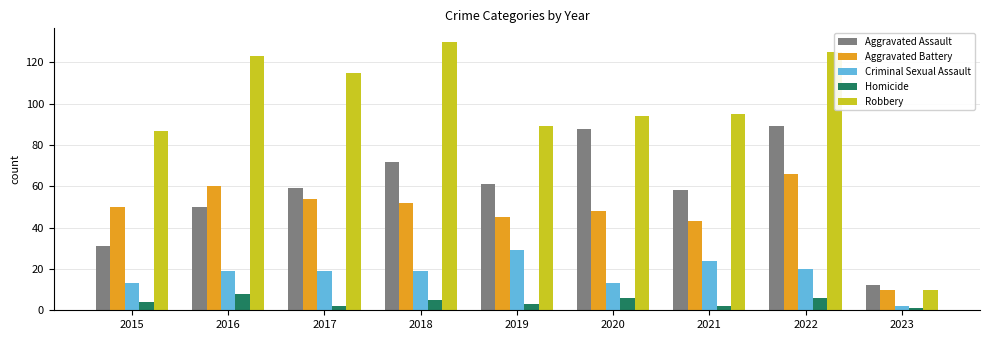

How many groups of bars are there?

9